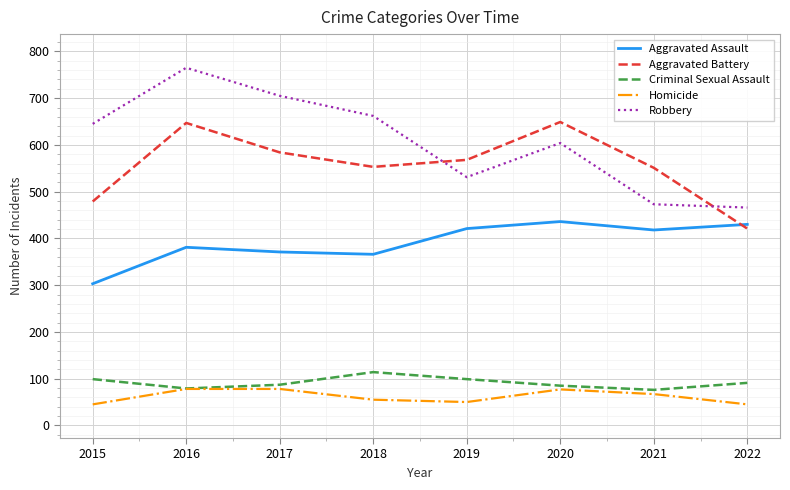

What is the highest value of the Aggravated Battery series?

649